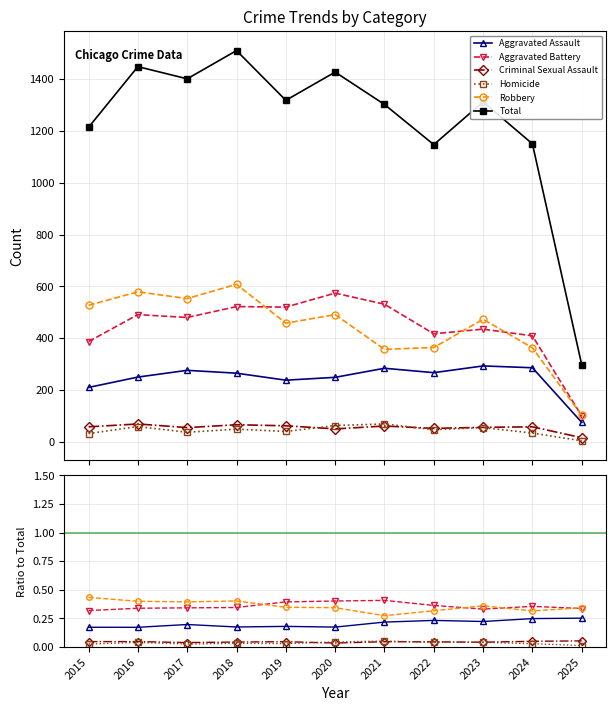

The value of Homicide at 2021 is 0.1. True or false?

False